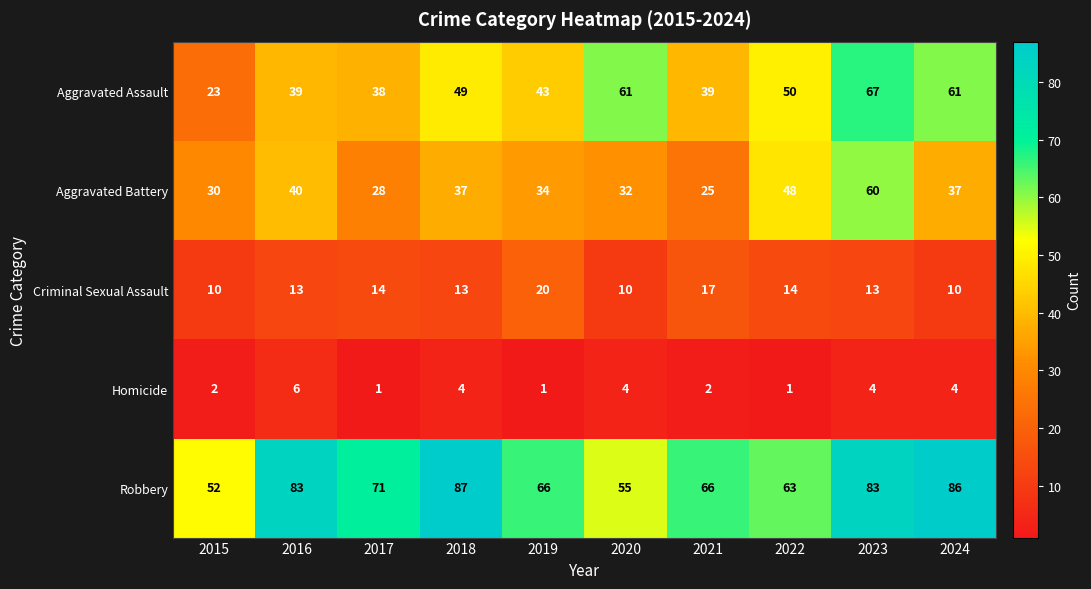

What value does the Aggravated Battery series have at 2024, to the nearest 5?

35